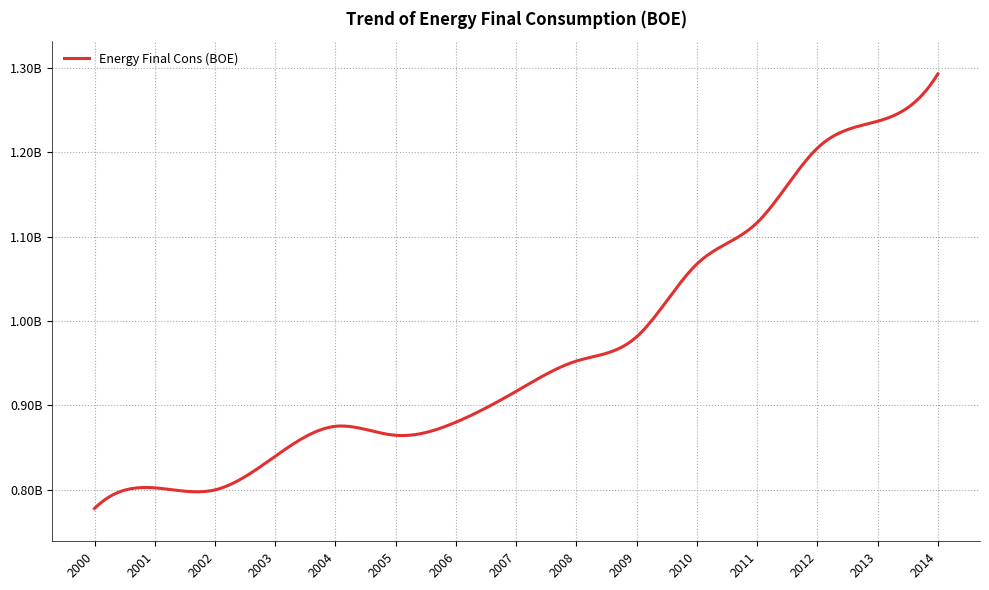

Does the chart have visible grid lines?

Yes